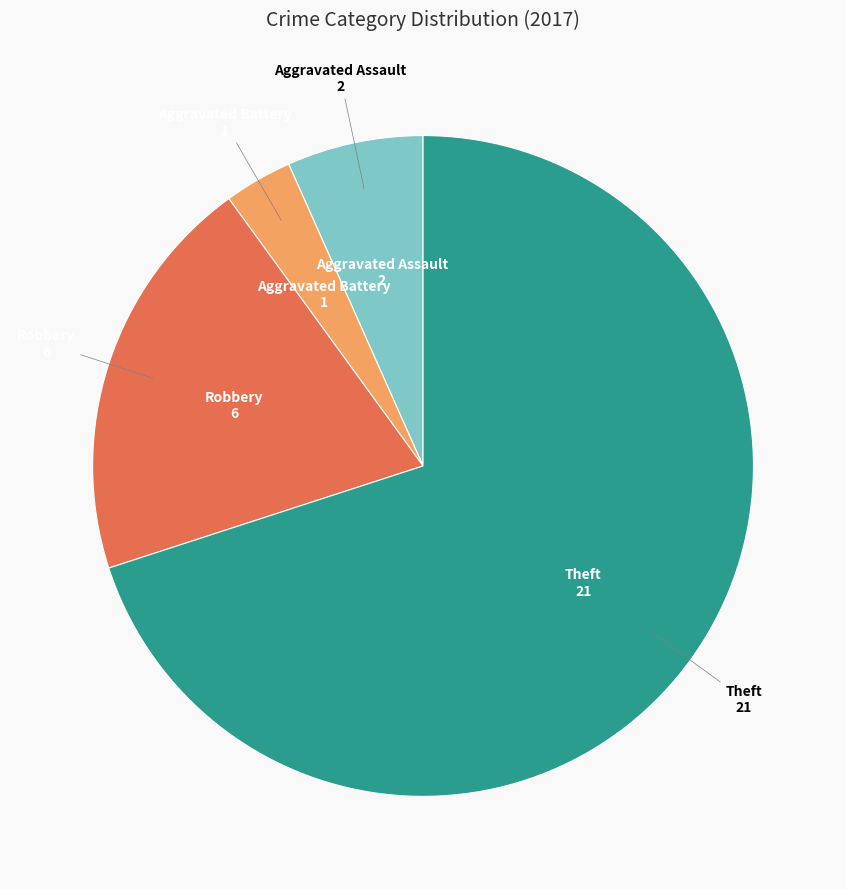

Does any single category account for the majority?

Yes